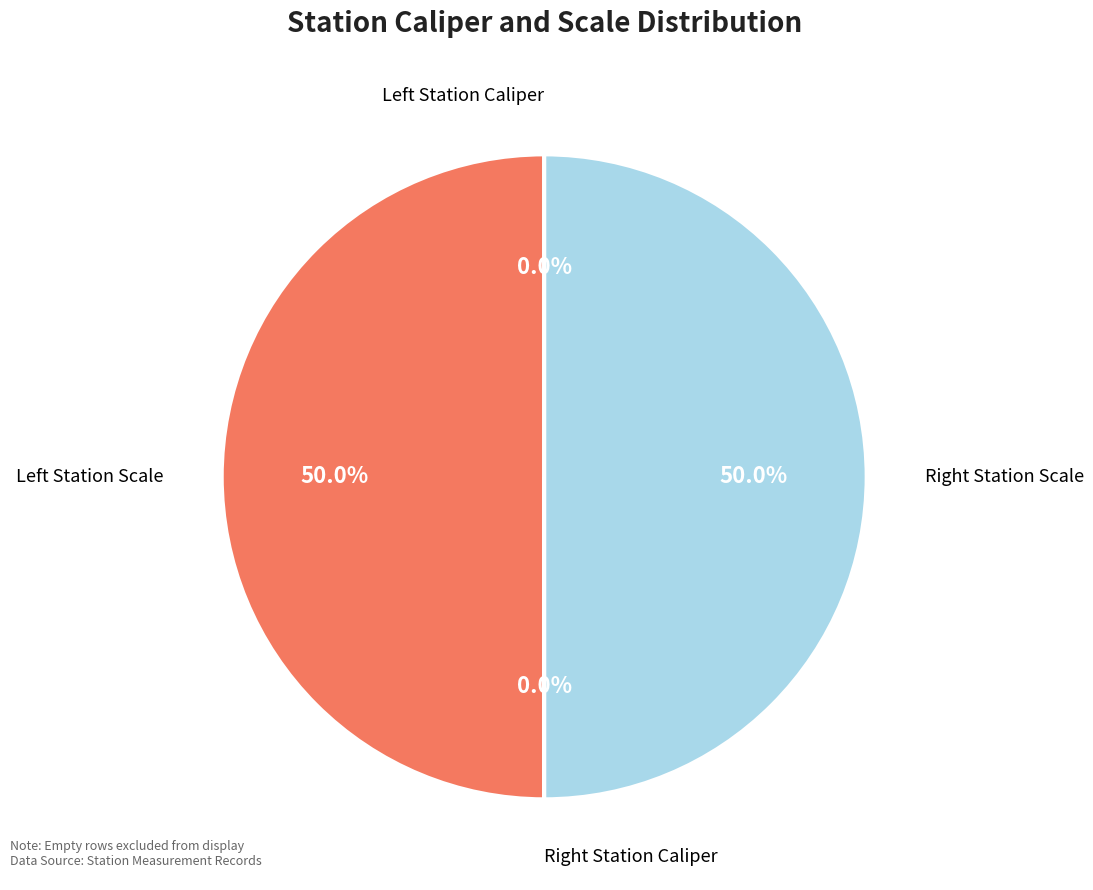

Which category has the biggest portion of the pie?

Left Station Scale